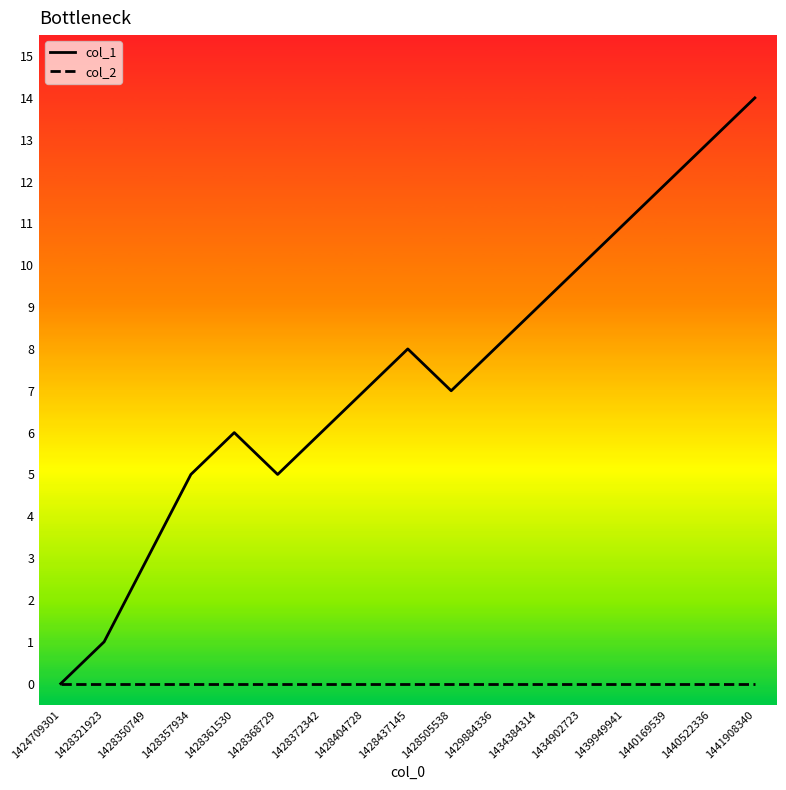

What are all the series names shown in the legend?

col_1, col_2